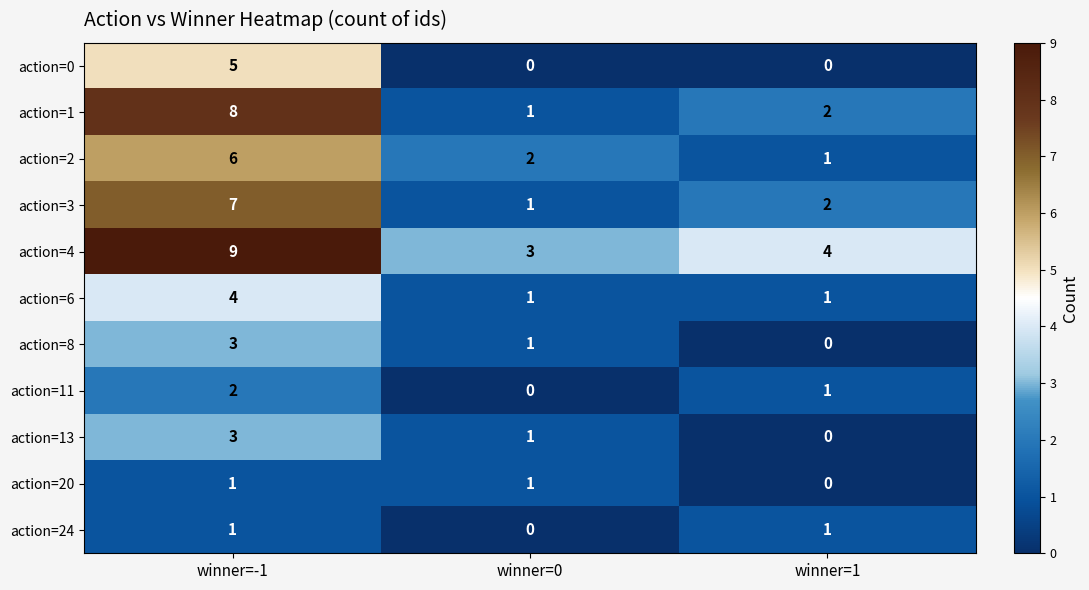

What is the average value of the action=3 series?

3